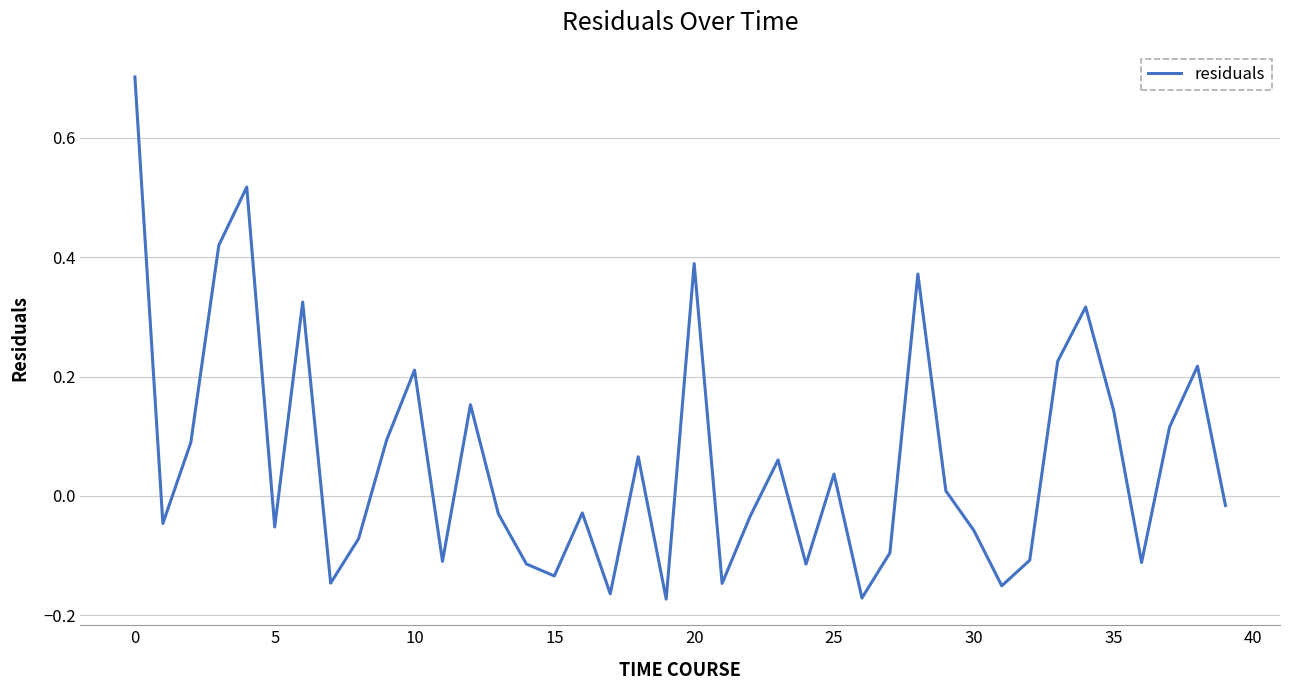

What is the maximum value shown in the chart?

0.7